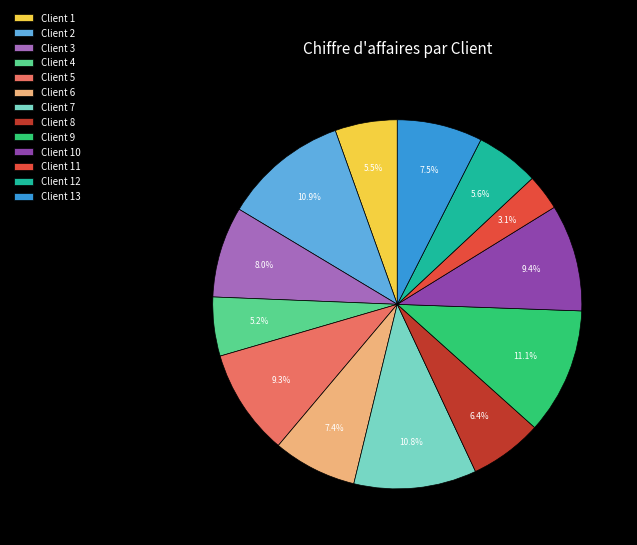

What percentage is NOT represented by Client 1?

94.5%